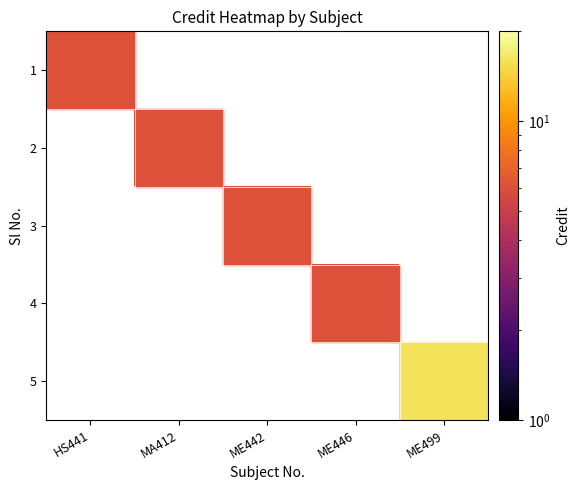

Rank the categories by 2 value from highest to lowest.

HS441, MA412, ME442, ME446, ME499